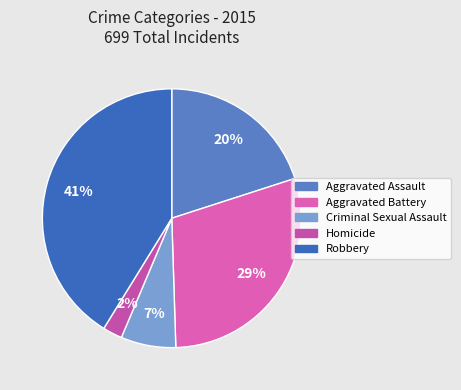

To the nearest percent, what portion does Aggravated Battery represent?

29%